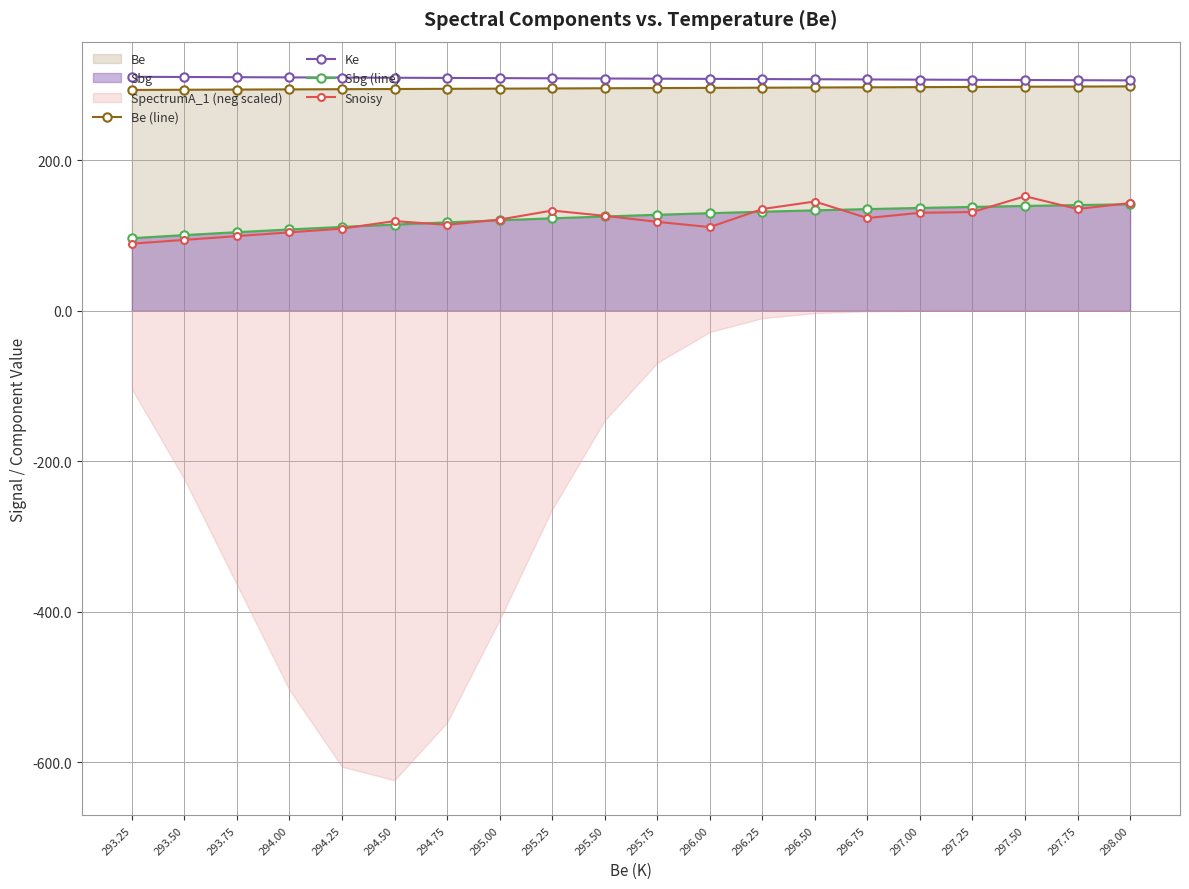

What is the difference between the maximum and second lowest values in the Ke series?

4.5